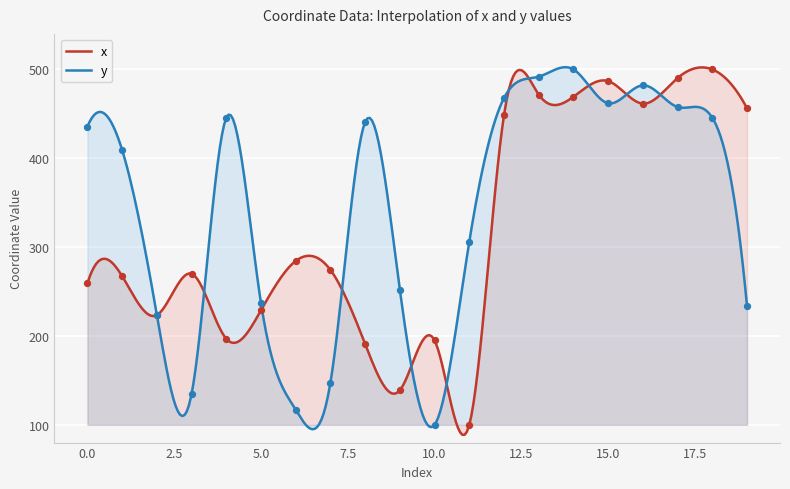

Which series reaches the minimum Y coordinate?

x